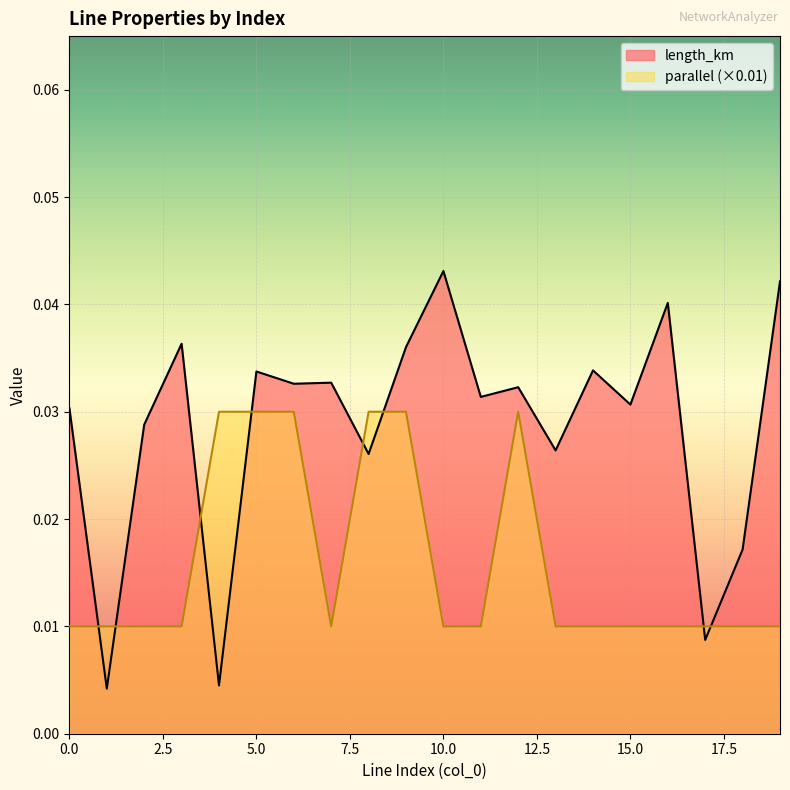

Is it true that parallel equals 0.0 at 4?

True